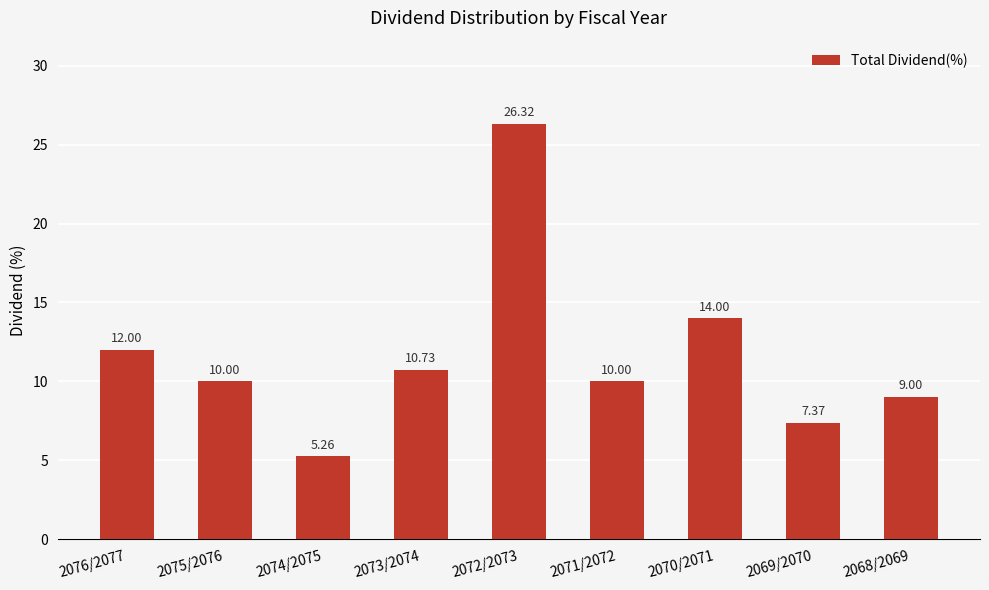

What is the change in value from 2069/2070 to 2068/2069?

+1.6